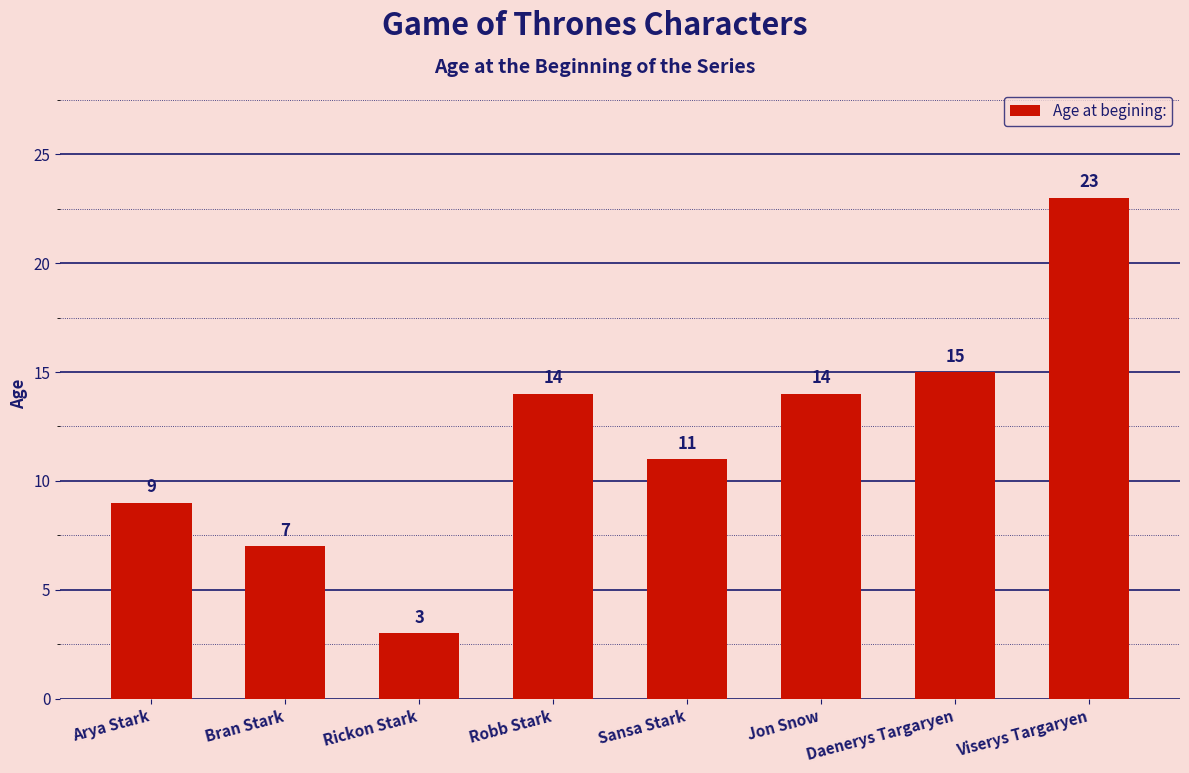

Reading left to right, list all the values displayed in this chart.

9	7	3	14	11	14	15	23